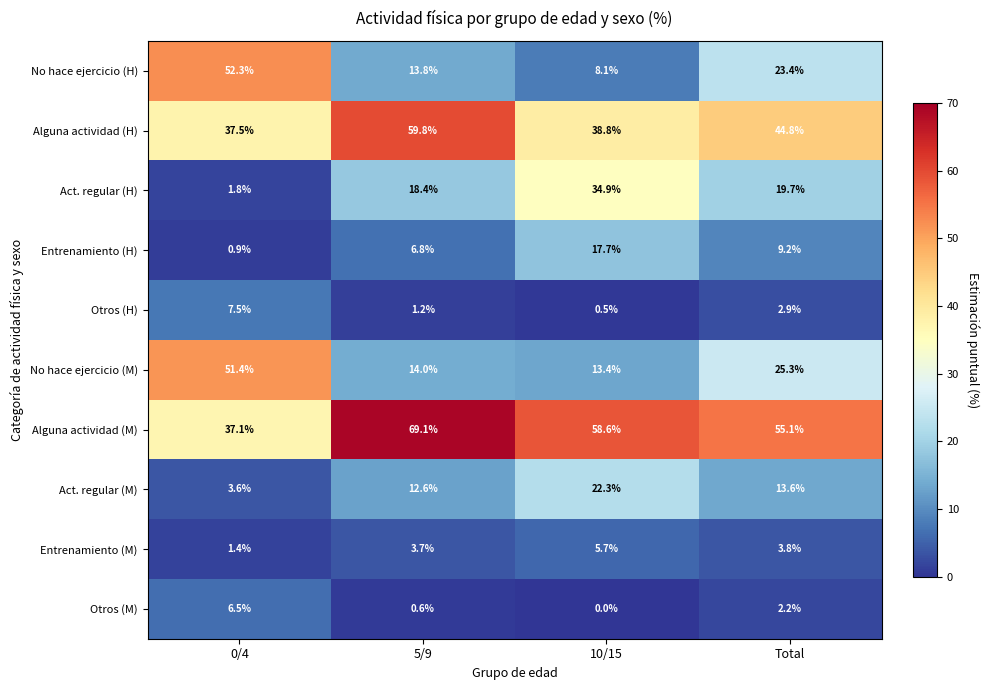

At how many categories does at least one series exceed 65?

1